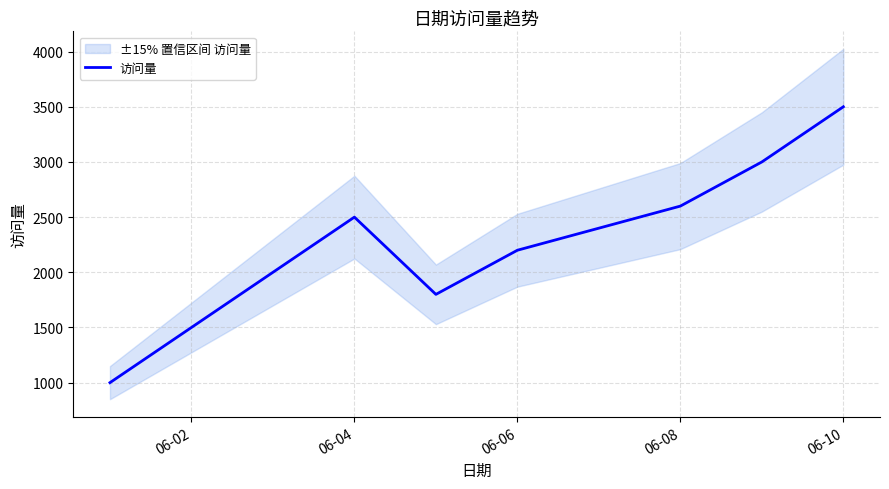

What is the highest value of the 访问量 series?

3500